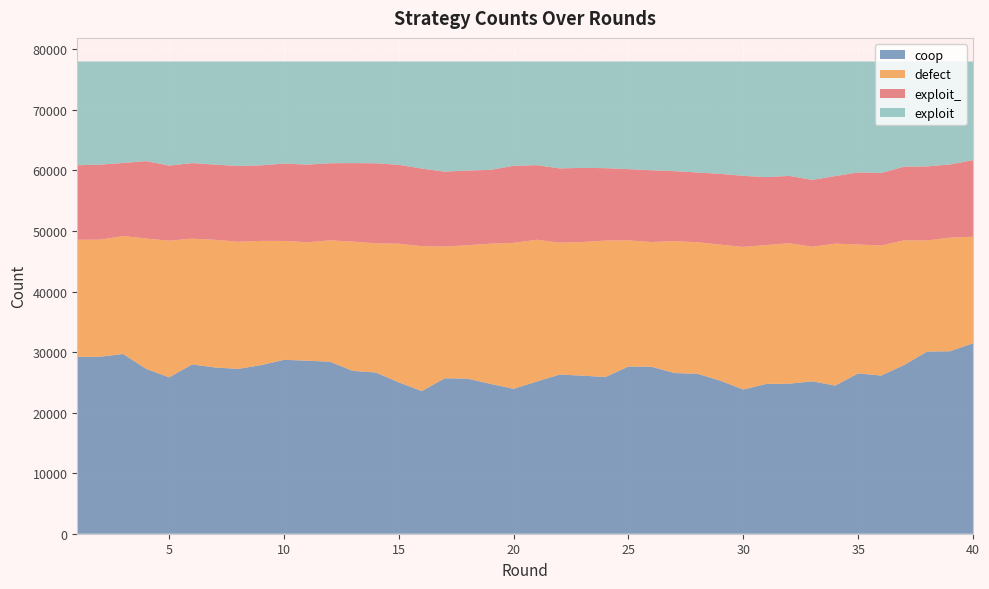

Reading left to right, extract all data points from this chart.

coop: 29212	29233	29691	27229	25834	27961	27455	27229	27847	28723	28586	28408	26894	26632	24995	23572	25678	25613	24737	23942	25134	26289	26106	25891	27620	27578	26542	26420	25277	23819	24737	24785	25174	24474	26485	26120	27871	30090	30140	31451
defect: 19346	19338	19478	21529	22572	20777	21096	20999	20519	19638	19548	20054	21344	21335	22905	23919	21758	22038	23178	24103	23423	21787	22075	22534	20832	20601	21789	21722	22472	23555	22937	23191	22229	23437	21290	21485	20584	18350	18764	17611
exploit_: 12307	12400	12071	12793	12402	12483	12416	12516	12486	12774	12837	12734	12987	13222	13034	12824	12374	12340	12193	12725	12321	12266	12250	11958	11767	11858	11560	11530	11695	11736	11234	11127	11042	11160	11906	11983	12168	12233	12087	12642
exploit: 17135	17029	16760	16449	17192	16779	17033	17256	17148	16865	17029	16804	16775	16811	17066	17685	18190	18009	17892	17230	17122	17658	17569	17617	17781	17963	18109	18328	18556	18890	19092	18897	19555	18929	18319	18412	17377	17327	17009	16296